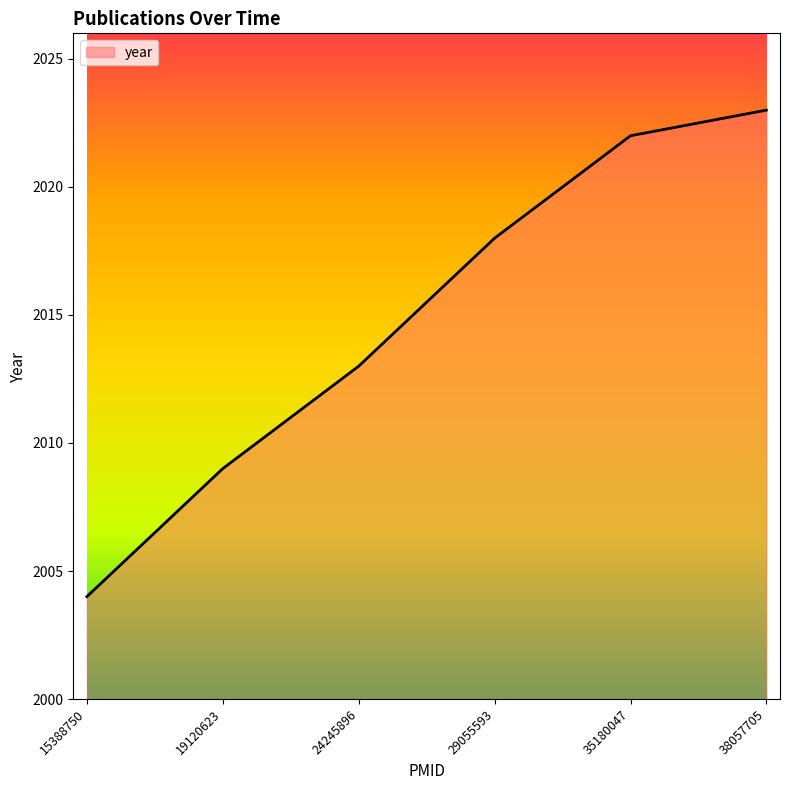

Read the value at 35180047.

2022